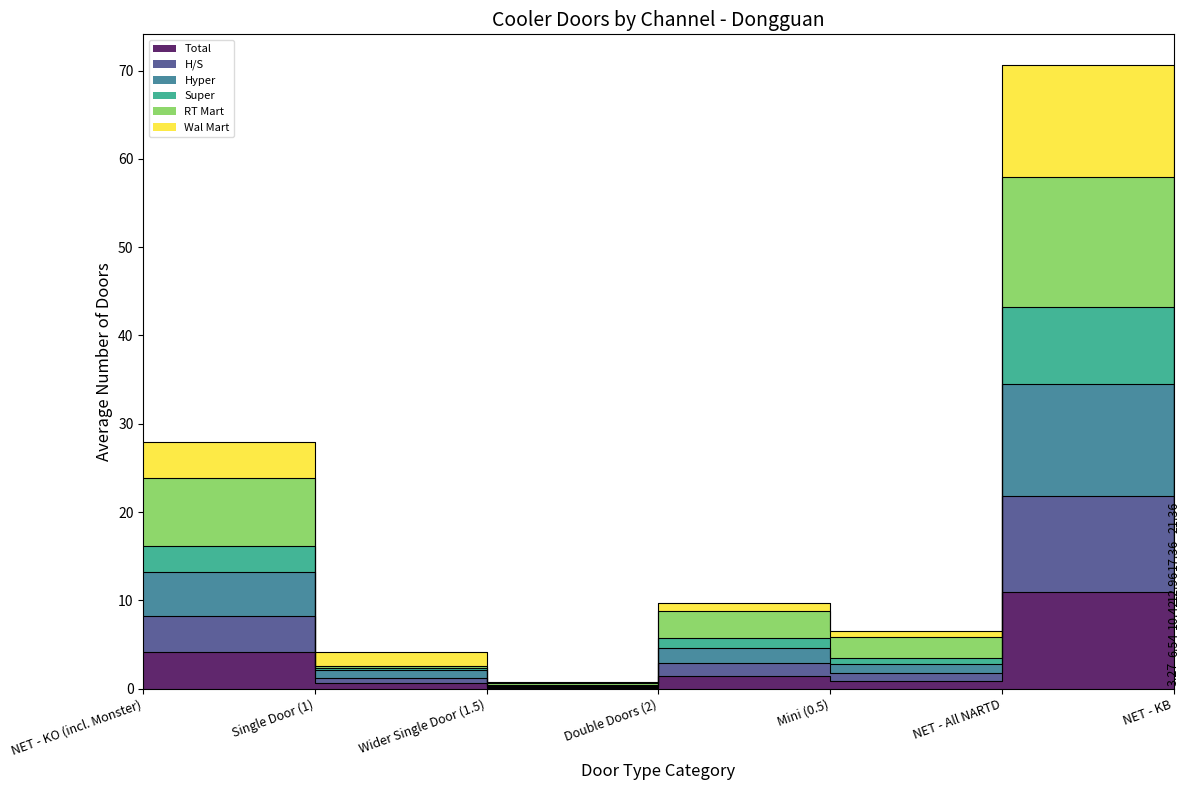

What is the total value across all series at NET - KB?

71.9